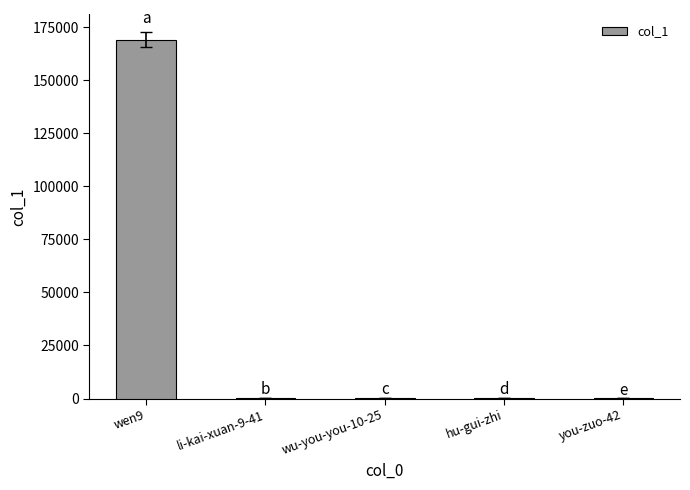

Is it true that the value at wen9 is 169140?

True